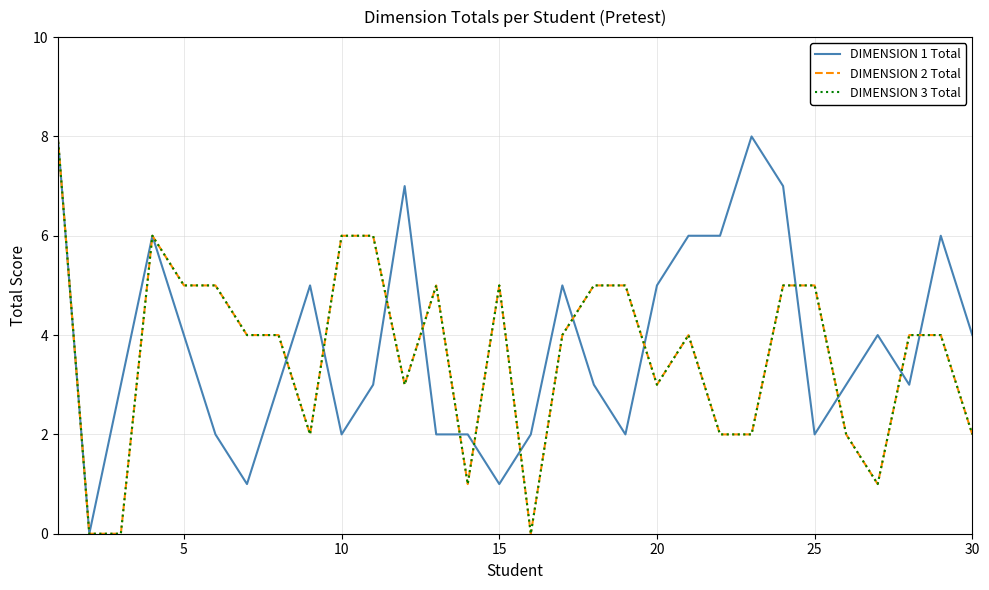

In DIMENSION 2 Total, how many points are higher than both neighbors (excluding endpoints)?

4